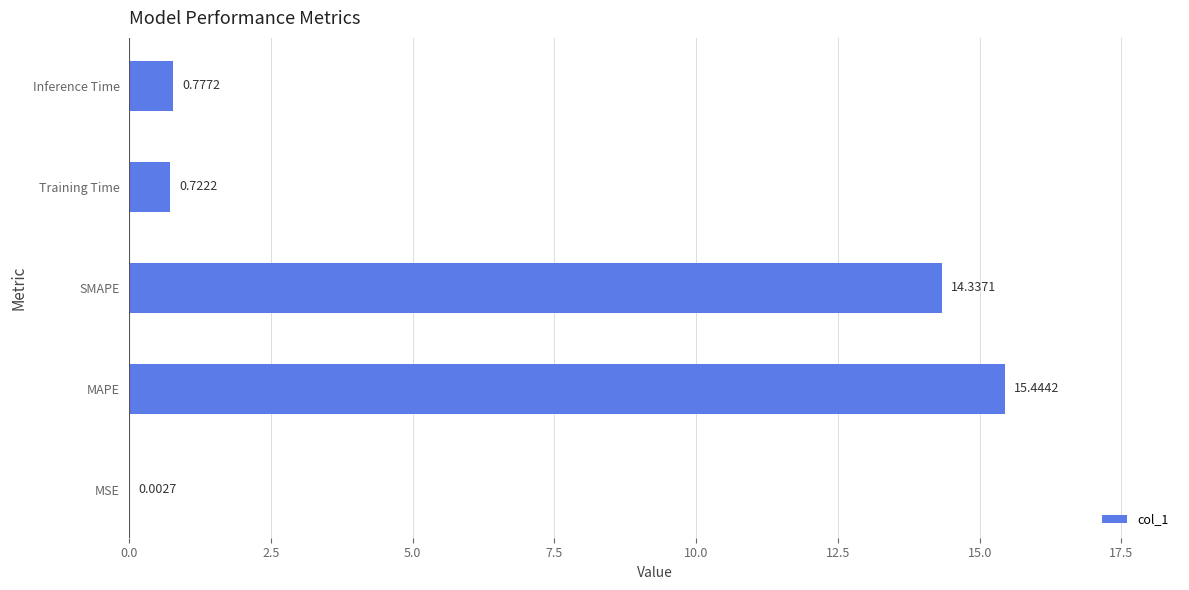

What is the maximum value shown in the chart?

15.4